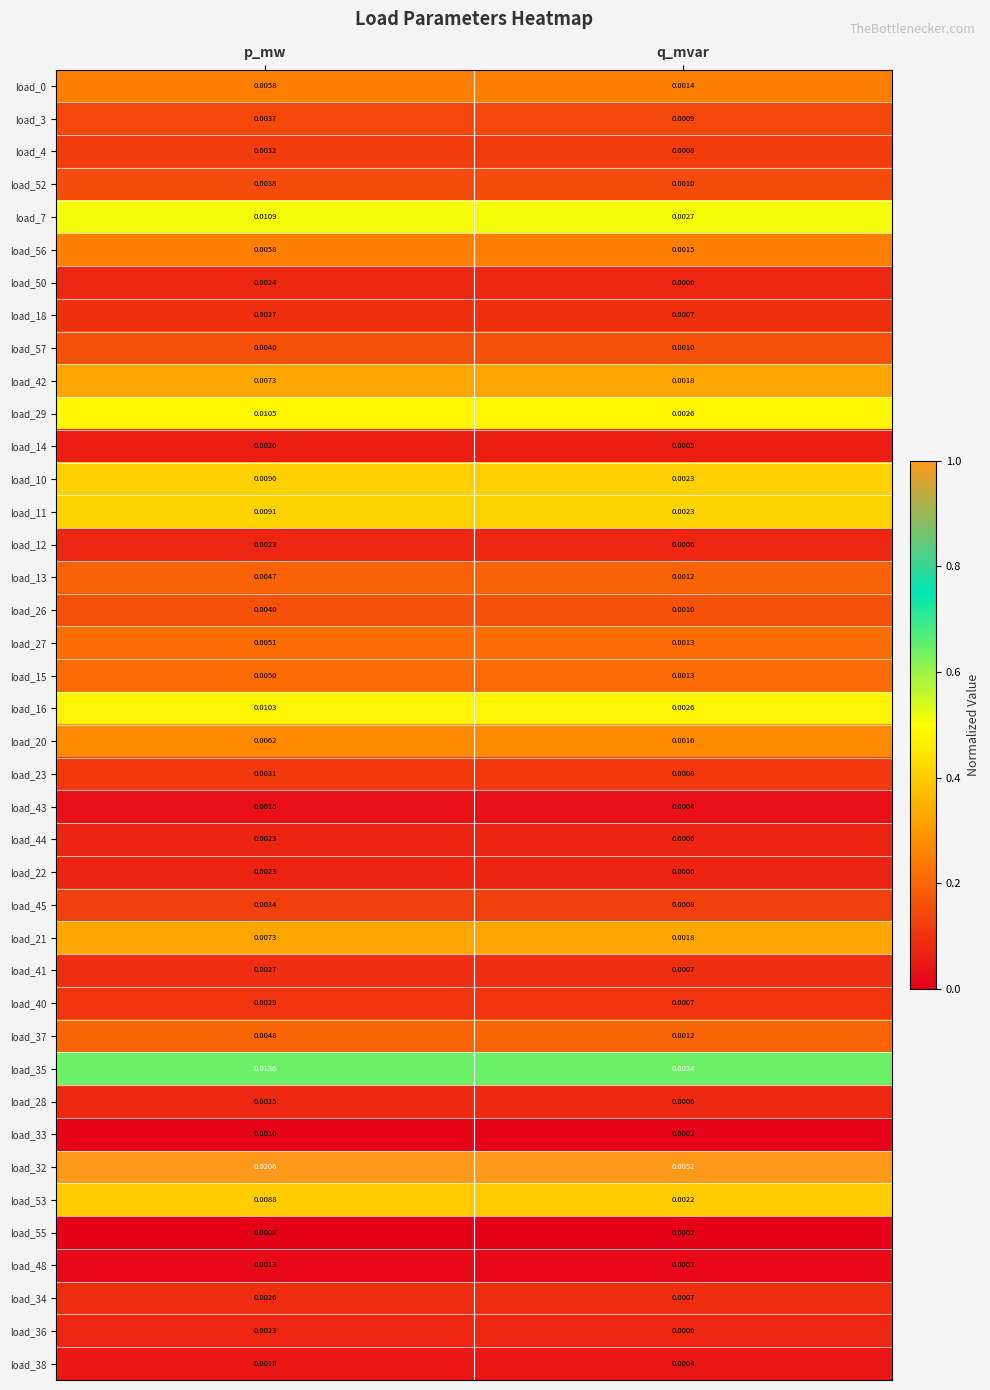

At which label is load_50 closest to 0?

q_mvar